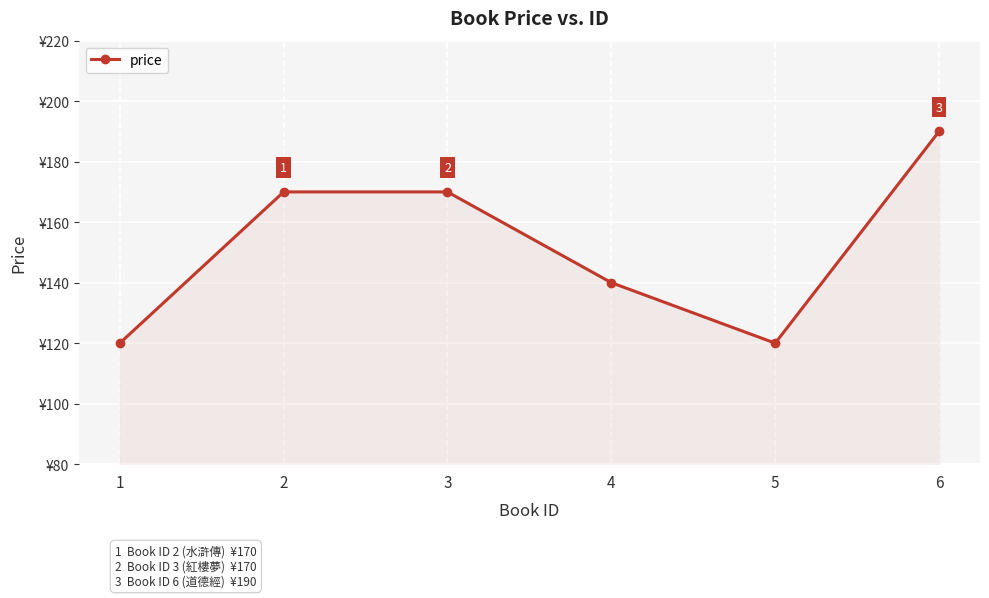

How many interior local valleys (lower than both neighbors) does the data have?

1